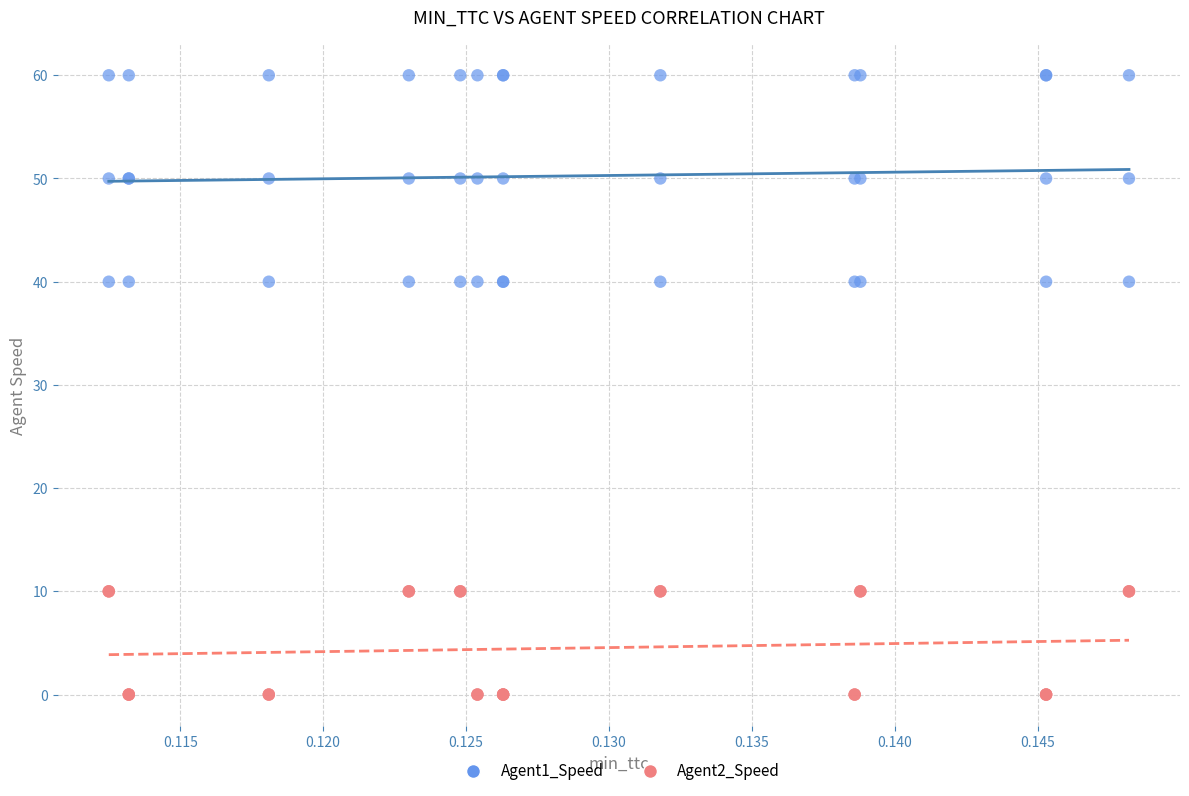

Which series reaches the minimum Y coordinate?

Agent2_Speed